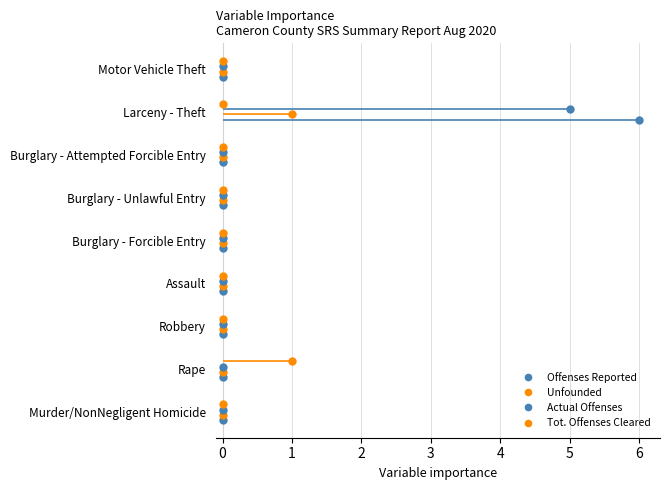

At which label is Unfounded closest to 0?

Murder/NonNegligent Homicide